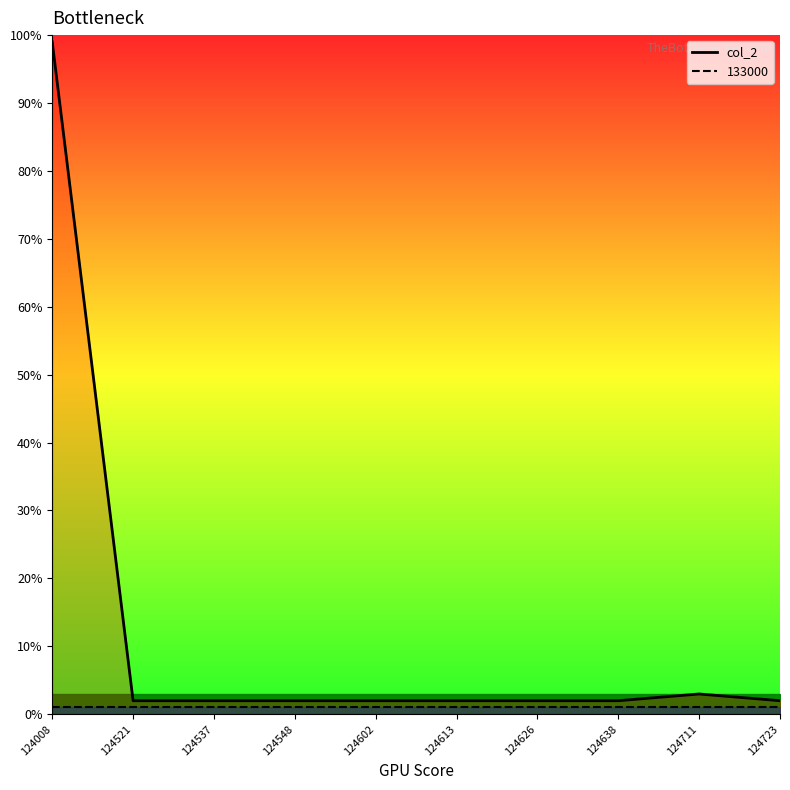

What is the value of the 2nd point from the left?

2.0